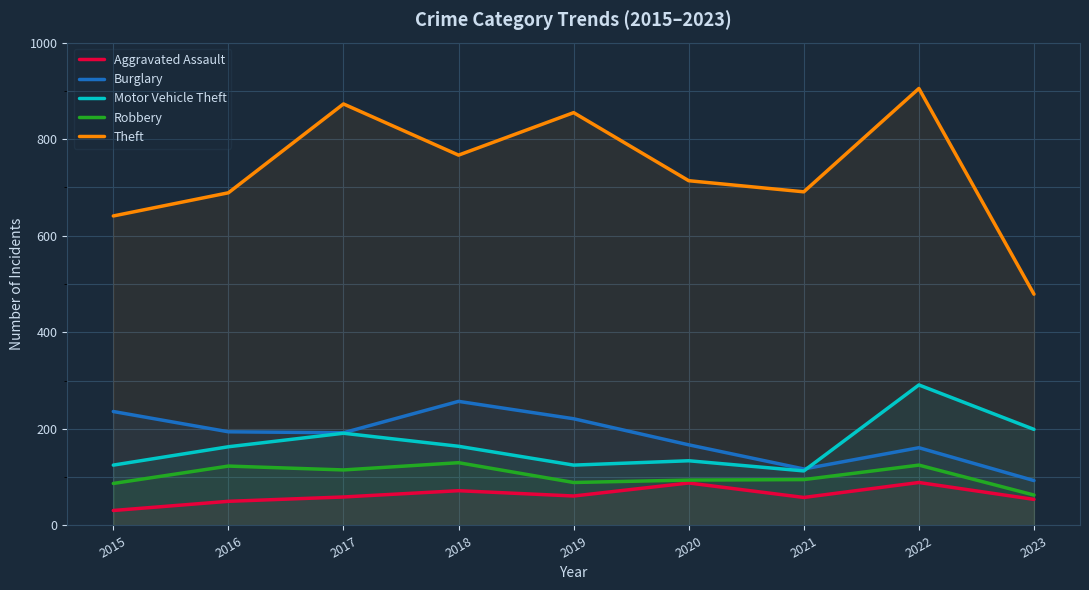

Which series has the largest range (max minus min)?

Theft